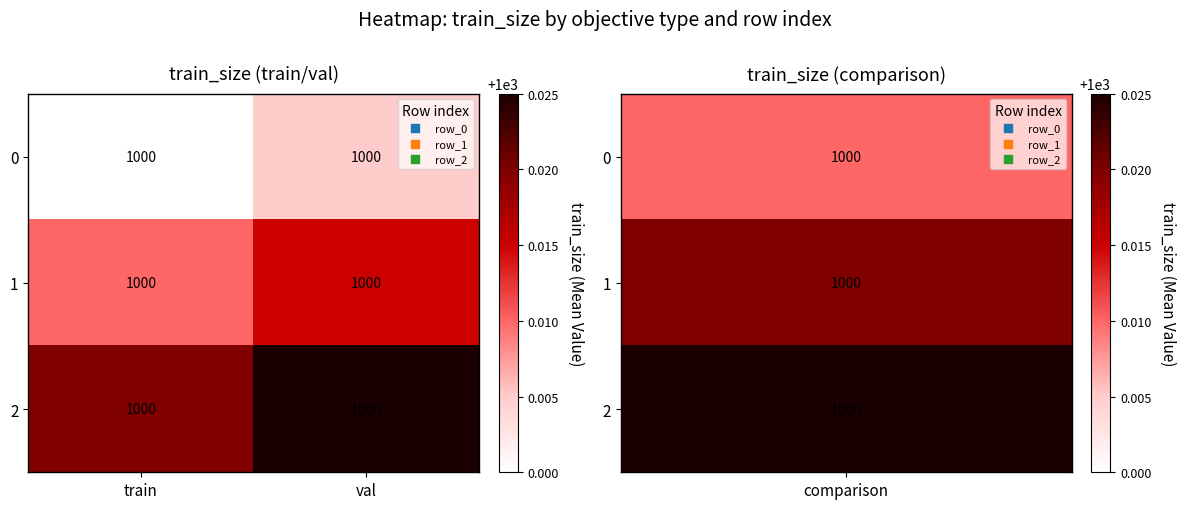

Where is 1 nearest to the value 1000?

train